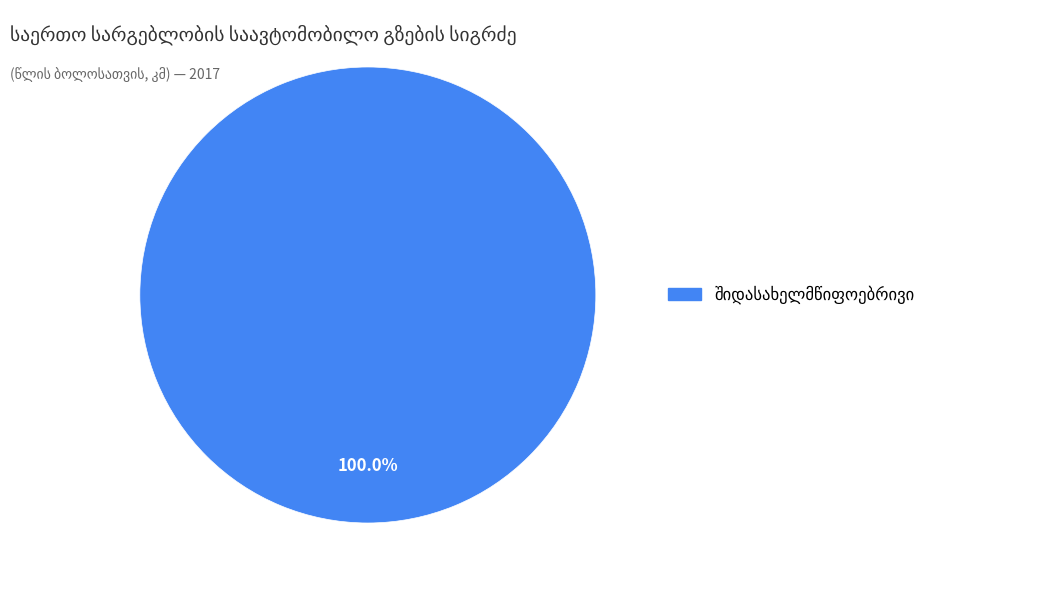

Is there any slice that represents more than half of the pie?

Yes